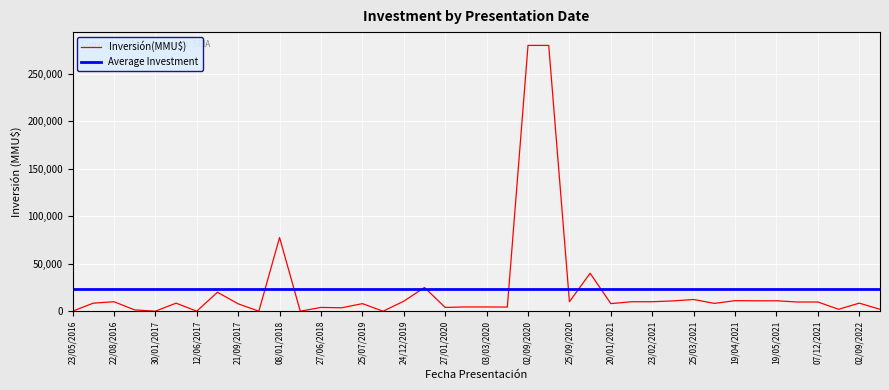

What is the highest value of the Inversión(MMU$) series?

280000